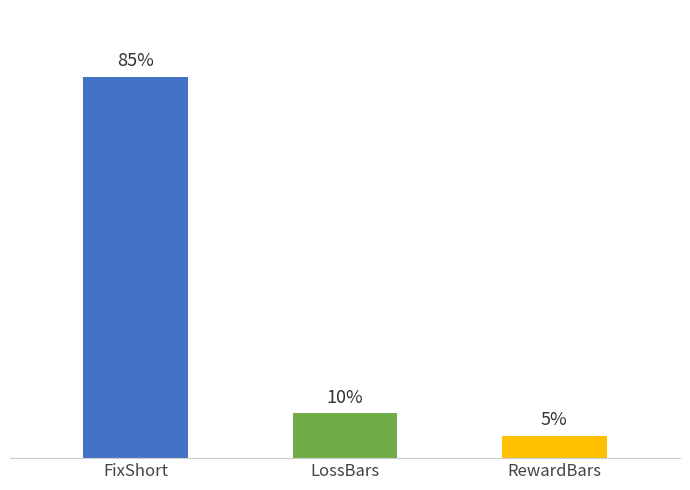

At which label is the value closest to 45?

LossBars